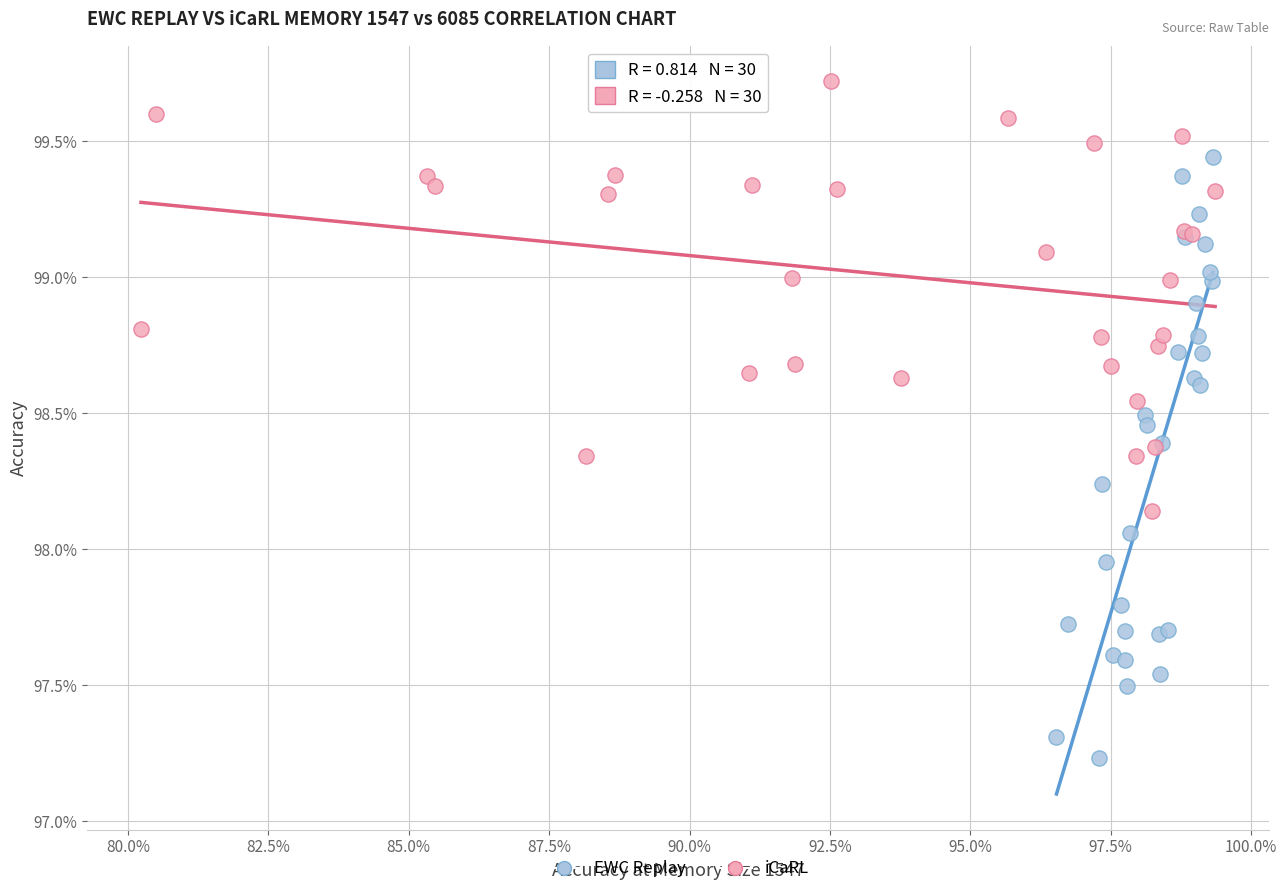

Which series reaches the minimum Y coordinate?

EWC Replay